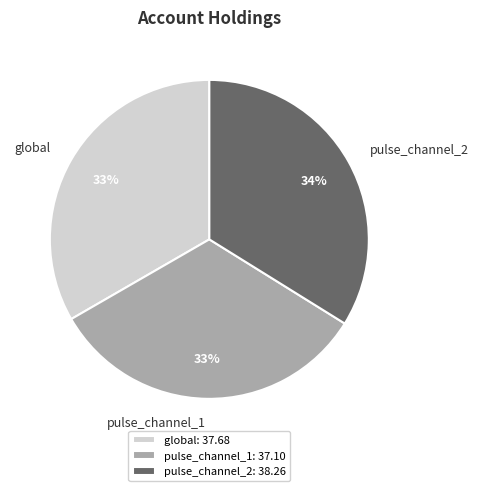

Count the number of slices in the pie.

3